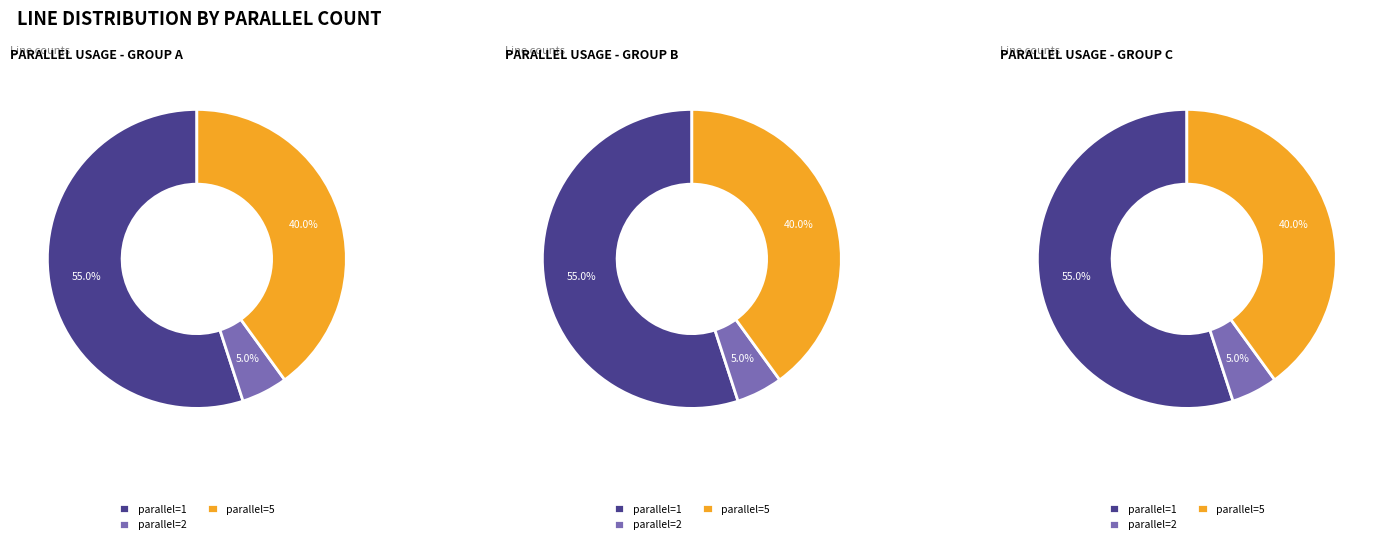

True or false: 5 accounts for 21% of the total.

False